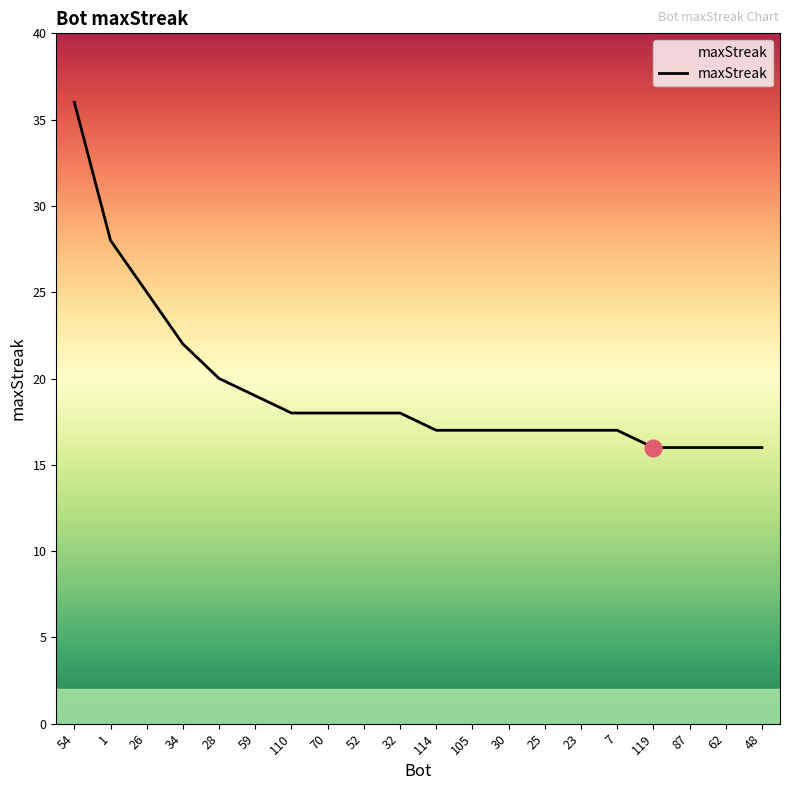

Does the chart have visible grid lines?

No